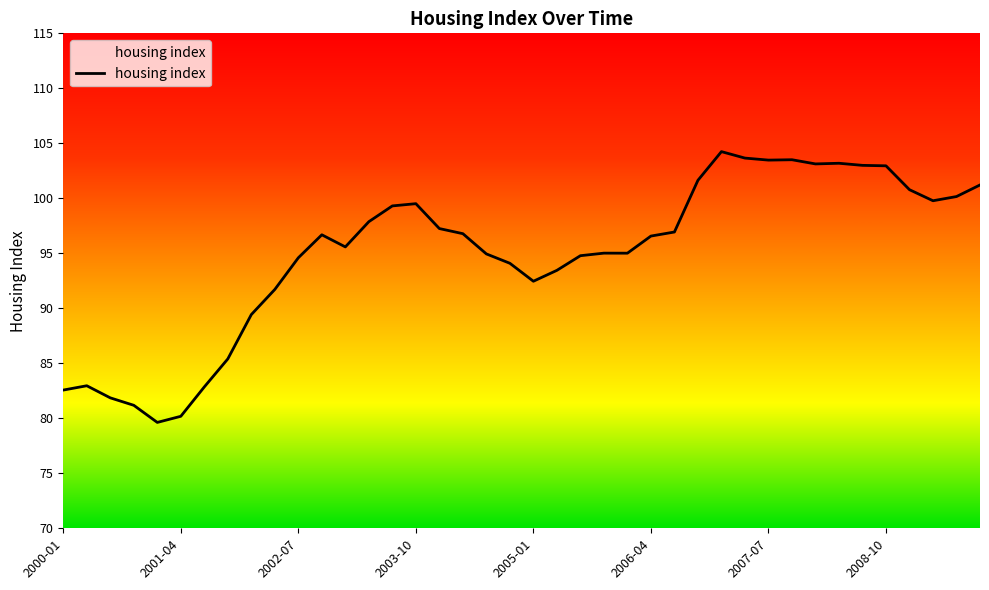

What is the difference between the maximum and minimum values?

24.6